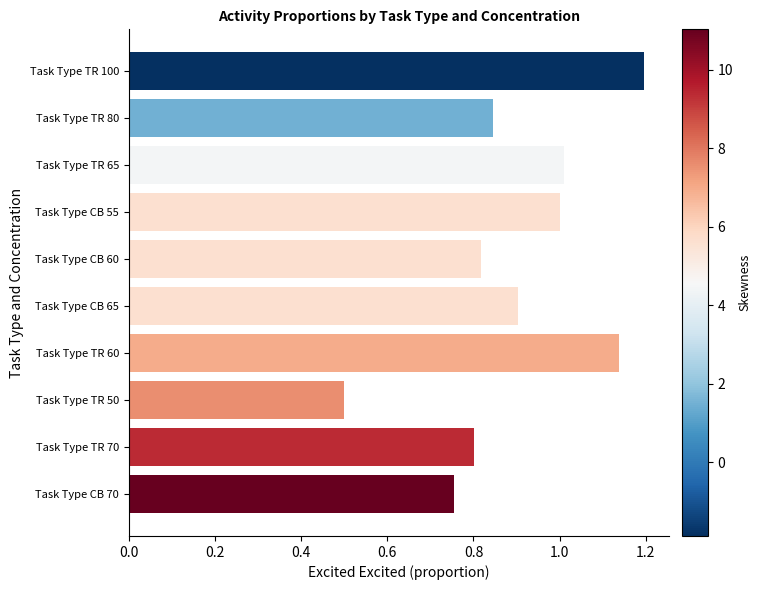

The value at Task Type CB 70 is 0.8. True or false?

True